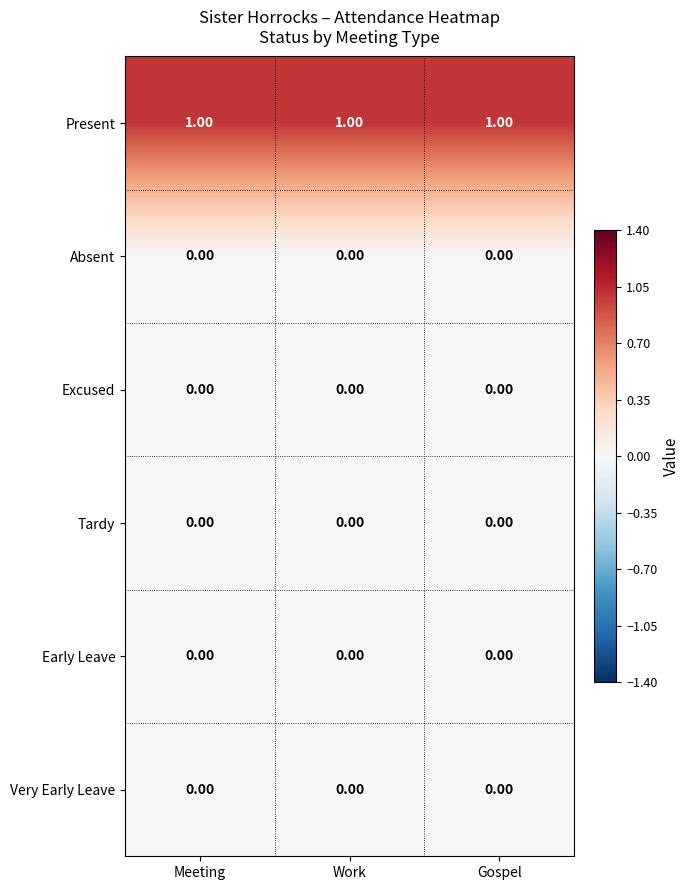

At how many categories does at least one series exceed 0?

3